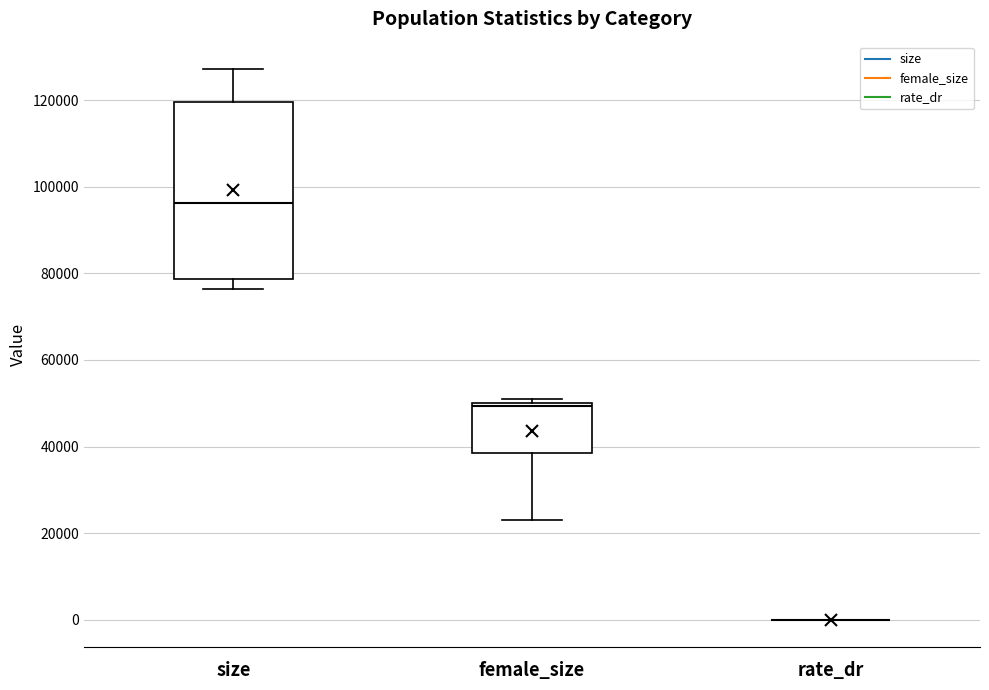

Comparing the boxes themselves (not the whiskers), which one is the tallest?

size